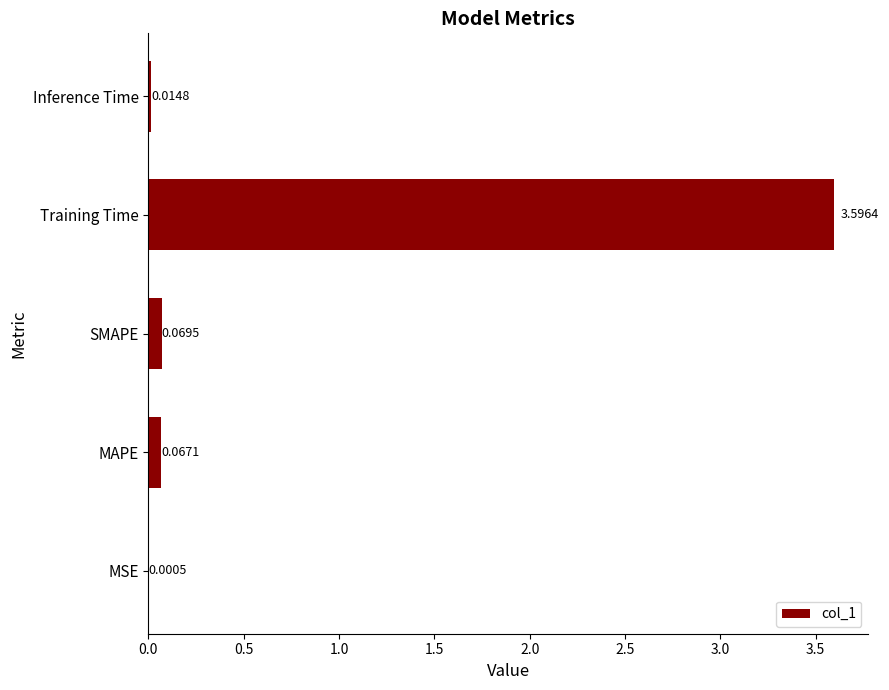

What is the sum of all values?

3.7